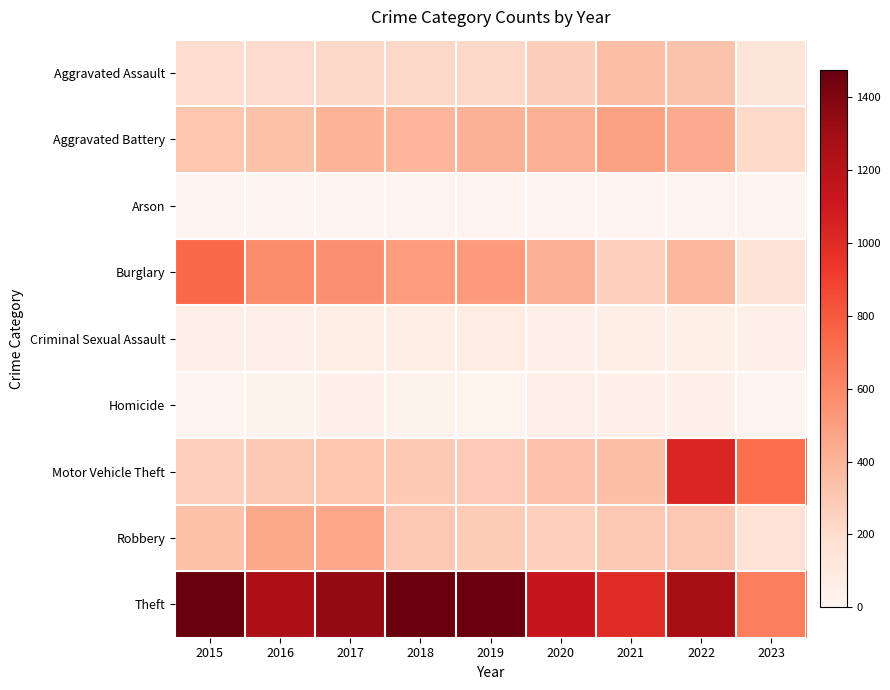

Reading left to right, what are all the values shown in this chart?

Aggravated Assault: 2015=194	2016=206	2017=224	2018=225	2019=223	2020=273	2021=352	2022=327	2023=143
Aggravated Battery: 2015=316	2016=336	2017=400	2018=389	2019=407	2020=416	2021=479	2022=439	2023=215
Arson: 2015=9	2016=7	2017=10	2018=7	2019=12	2020=17	2021=12	2022=11	2023=7
Burglary: 2015=738	2016=576	2017=562	2018=506	2019=517	2020=425	2021=261	2022=381	2023=151
Criminal Sexual Assault: 2015=46	2016=50	2017=61	2018=60	2019=77	2020=48	2021=61	2022=54	2023=45
Homicide: 2015=15	2016=26	2017=33	2018=25	2019=22	2020=41	2021=38	2022=36	2023=13
Motor Vehicle Theft: 2015=263	2016=304	2017=312	2018=298	2019=290	2020=333	2021=348	2022=1026	2023=718
Robbery: 2015=337	2016=454	2017=460	2018=301	2019=287	2020=263	2021=300	2022=303	2023=162
Theft: 2015=1474	2016=1259	2017=1339	2018=1461	2019=1459	2020=1125	2021=998	2022=1271	2023=640